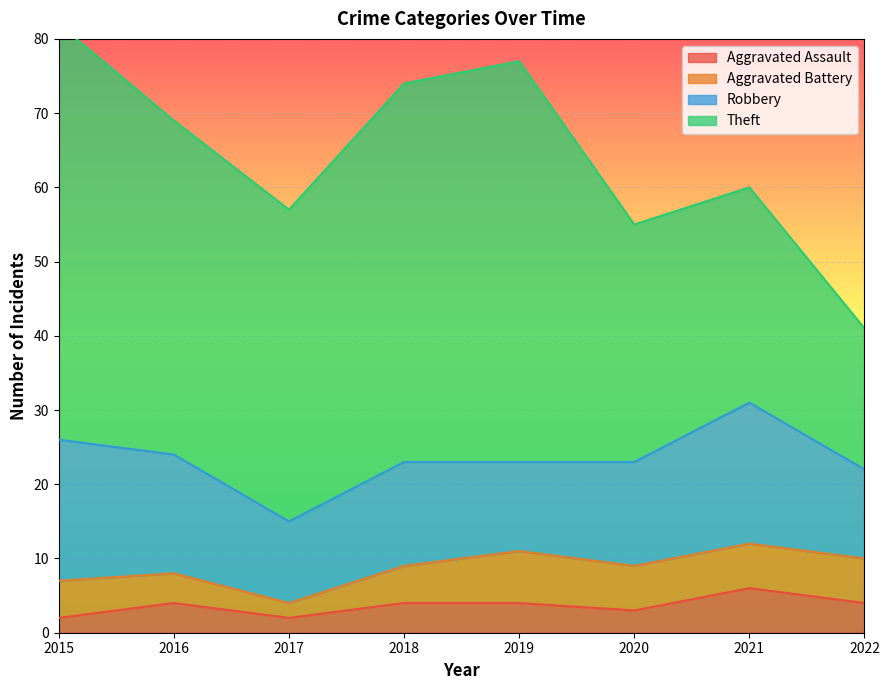

How many series are shown in this chart?

4